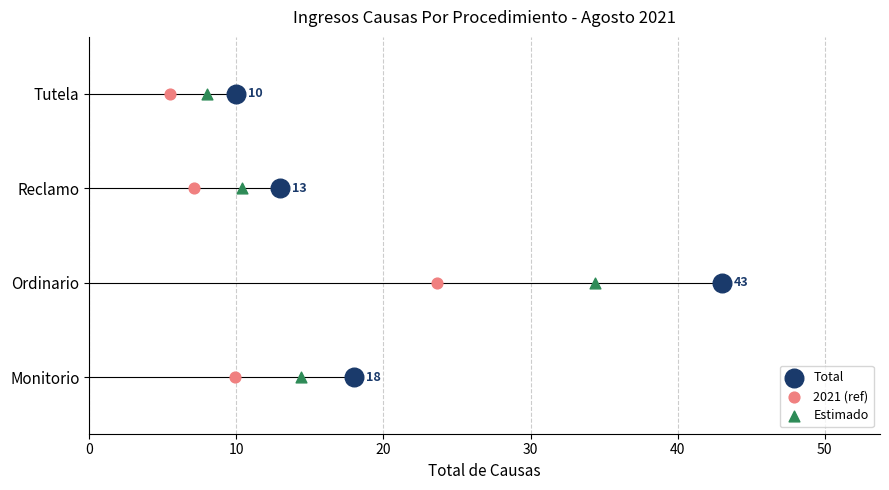

Is the value of Estimado at 20 greater than the value of 2021 (ref) at 10?

Yes